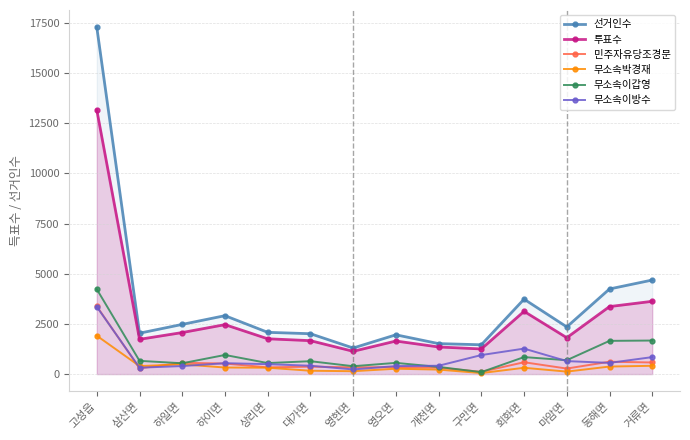

Reading left to right, extract all data points from this chart.

선거인수: 17285	2039	2477	2912	2081	2012	1300	1958	1519	1461	3735	2352	4243	4688
투표수: 13164	1733	2071	2465	1760	1666	1135	1648	1352	1253	3127	1813	3365	3628
민주자유당조경문: 3379	287	563	525	334	370	337	346	320	113	590	275	616	578
무소속박경재: 1912	399	485	327	318	166	143	267	223	50	314	123	375	413
무소속이갑영: 4230	660	539	953	549	642	392	559	357	97	847	692	1656	1672
무소속이방수: 3354	318	400	543	494	416	232	399	415	948	1270	647	558	846